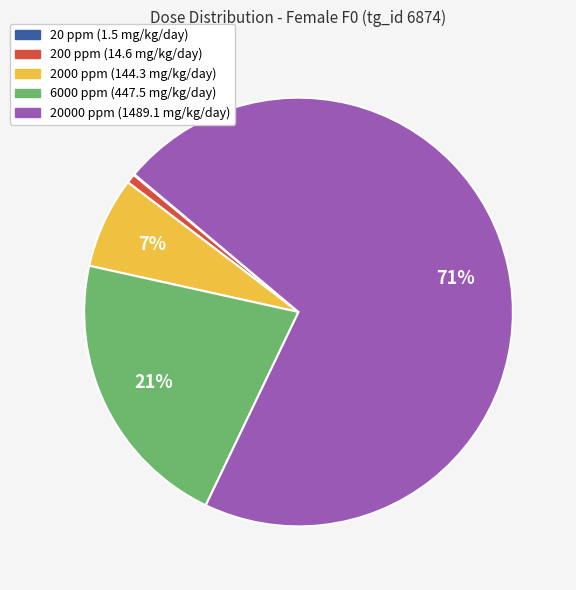

To the nearest percent, what is the combined percentage of 20000 ppm (1489.1 mg/kg/day) and 200 ppm (14.6 mg/kg/day)?

72%